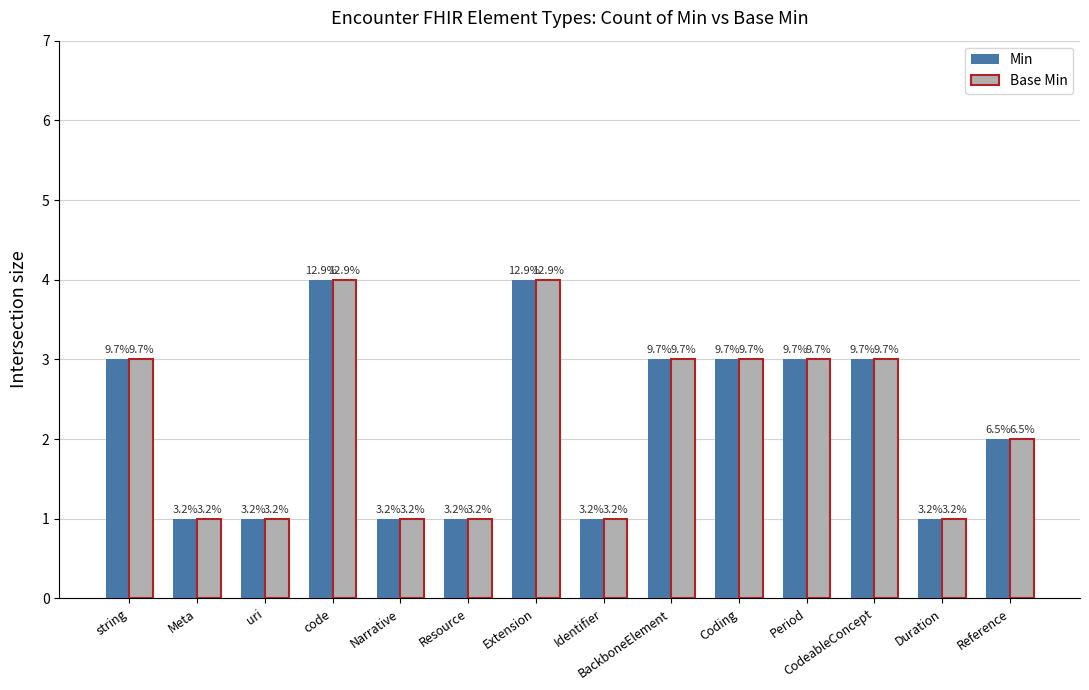

What is the difference between the maximum and minimum values in the Min series?

3